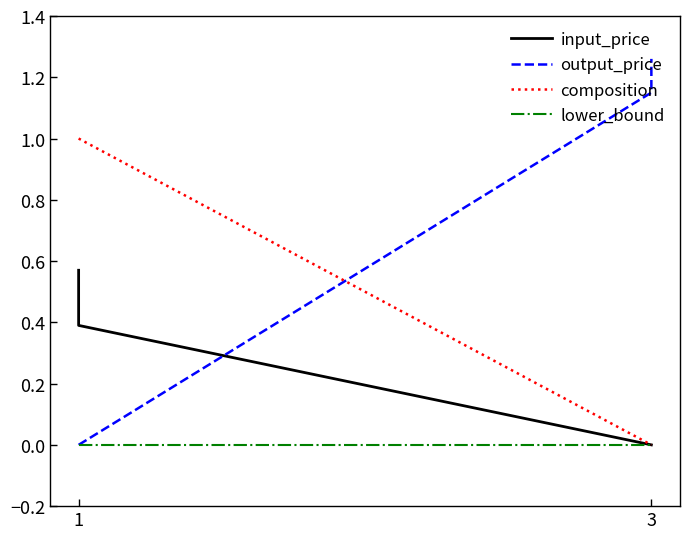

True or false: lower_bound and input_price intersect in this chart.

False